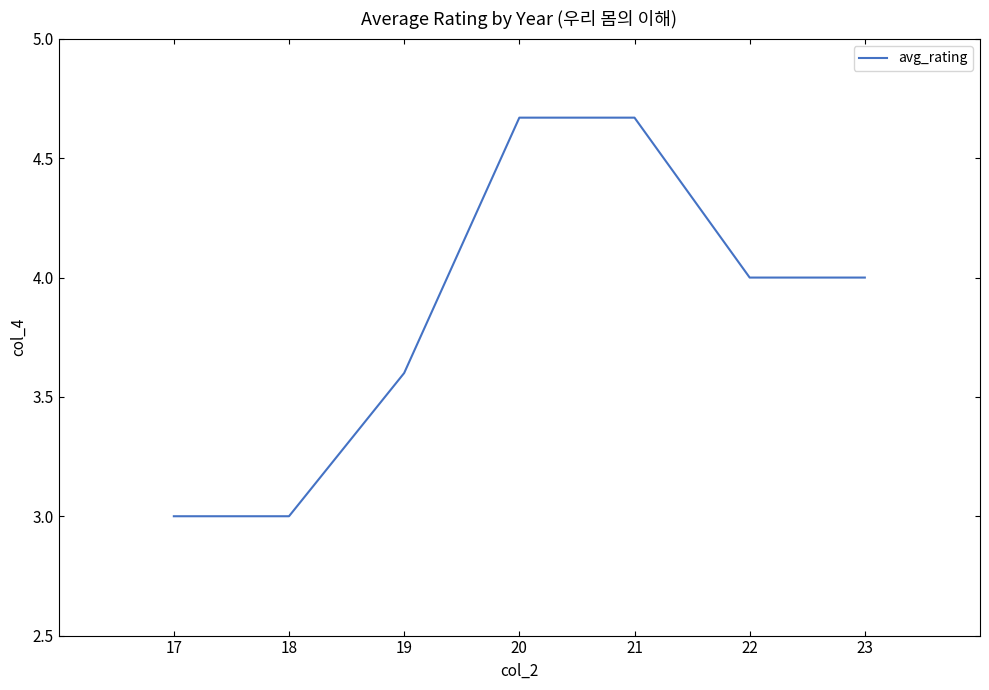

What is the difference between the maximum and second lowest values?

1.7